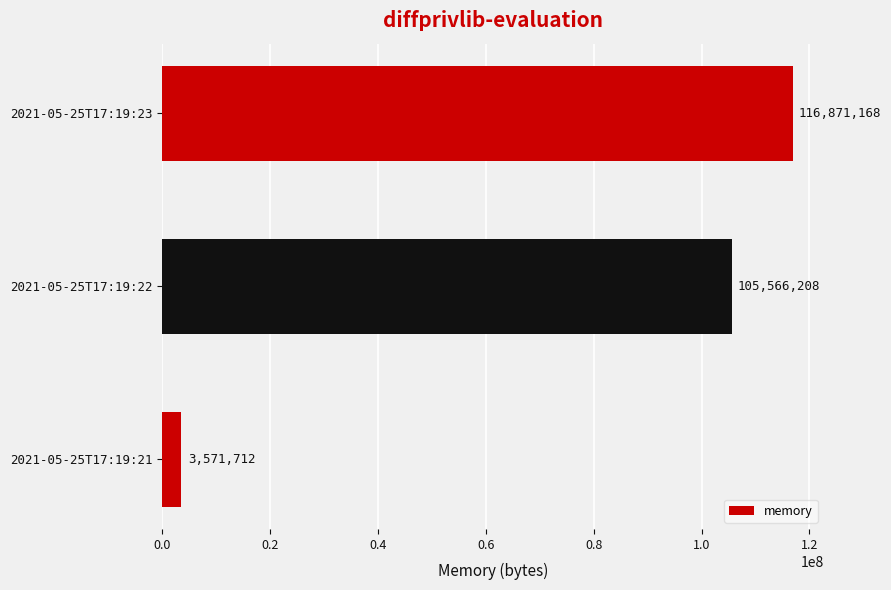

How many distinct data groups are displayed?

1